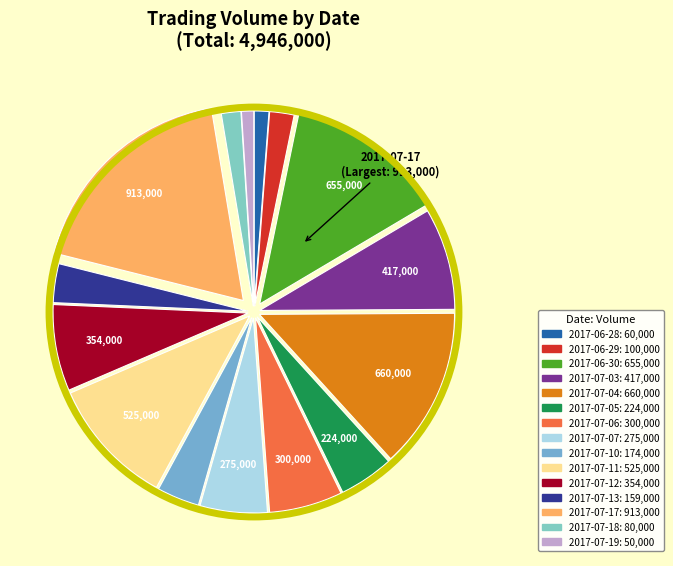

Does 2017-07-11 represent more than half of the total?

No